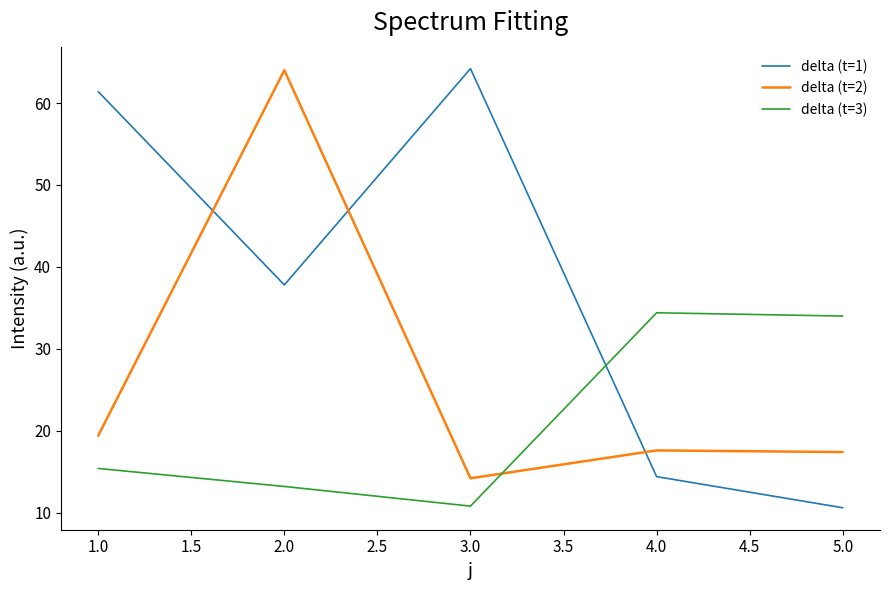

The delta (t=1) series shows 14.4 at 4.0. True or false?

True